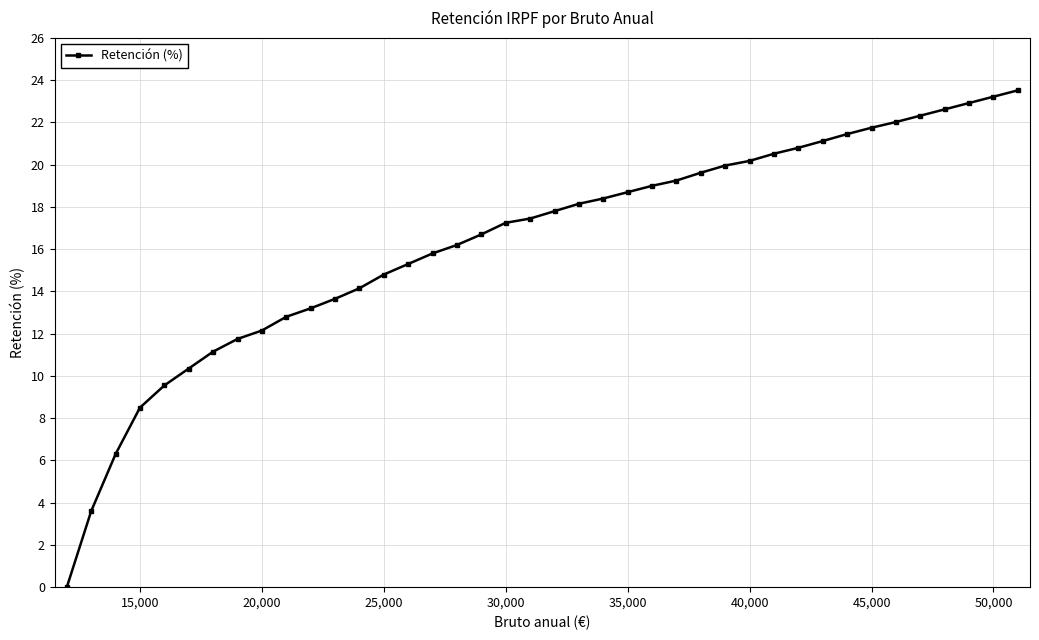

What is the value of the 27th point from the left?

19.6